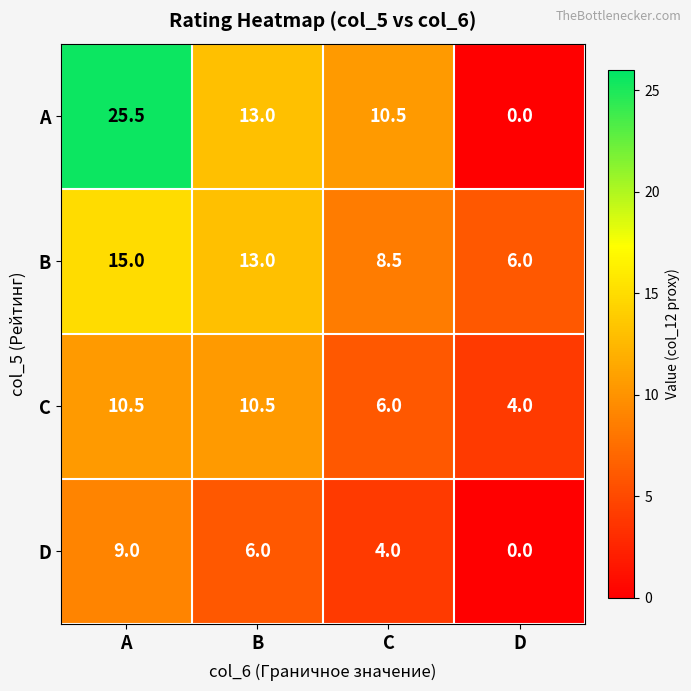

Where does the B series first go above 13?

A